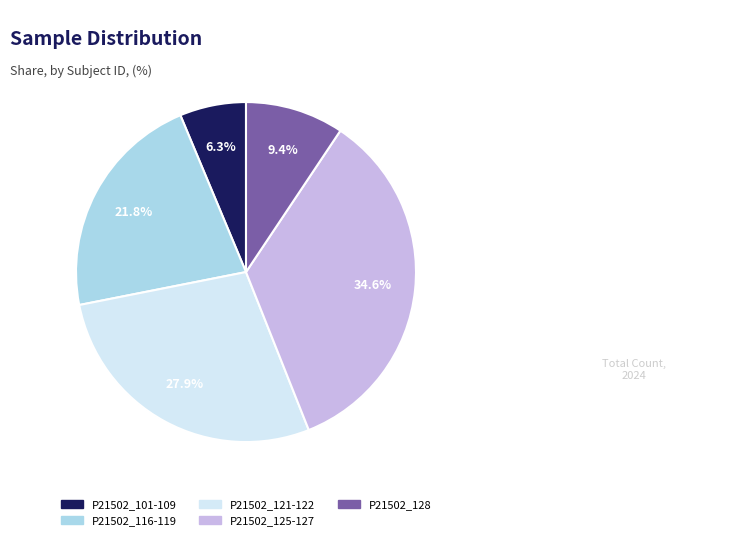

Does any single category account for the majority?

No